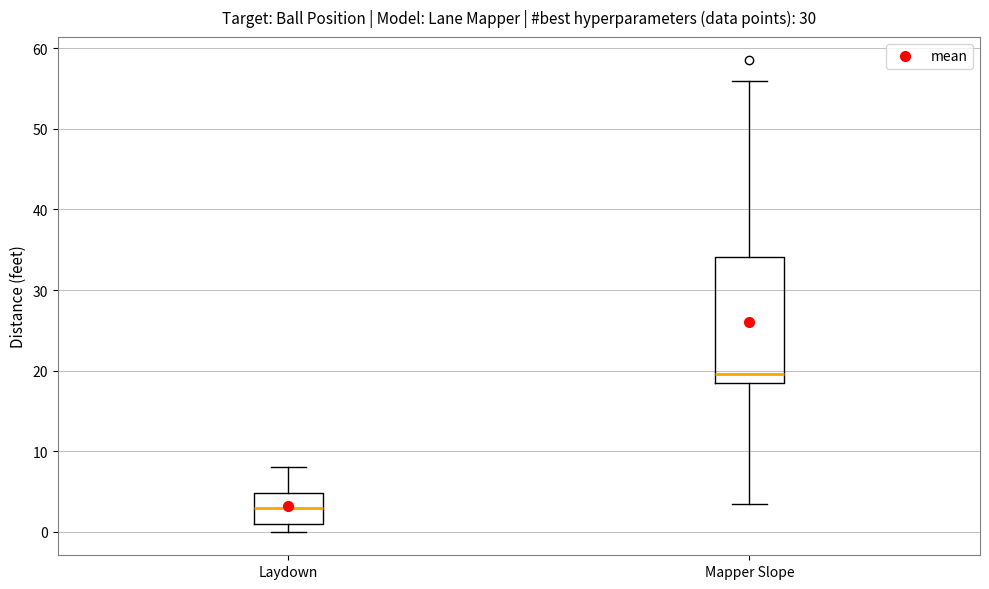

Reading left to right, read every box against the y-axis: the position of its median line, the range the box covers, and the ends of its whiskers. The values are not printed on the chart, so give them approximately, as read against the axis.

Laydown: median 3, box 1 to 5, whiskers 0 to 8
Mapper Slope: median 20, box 19 to 34, whiskers 4 to 56